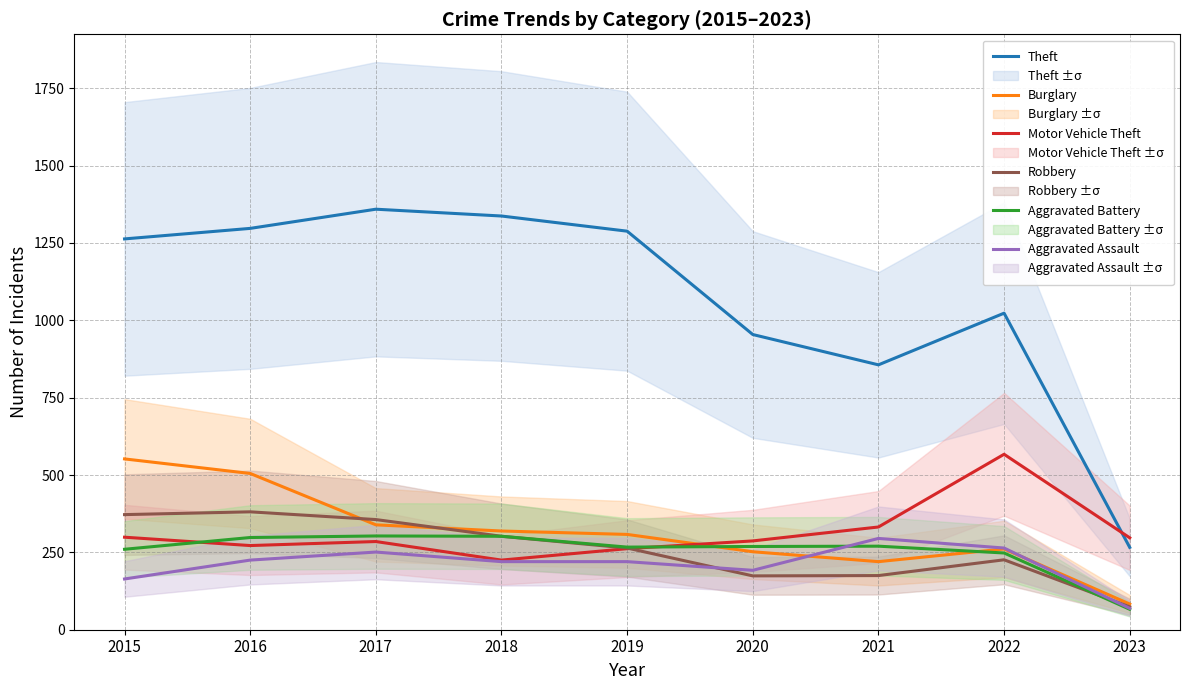

Where does the Aggravated Battery series first go above 269?

2016